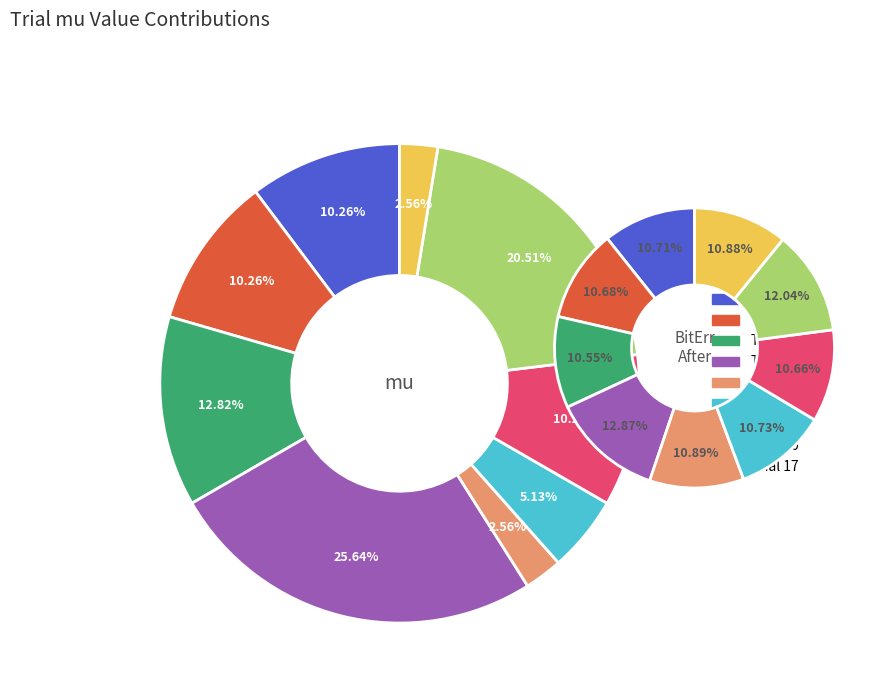

To the nearest percent, what is the combined percentage of Trial 6 and Trial 7?

28%